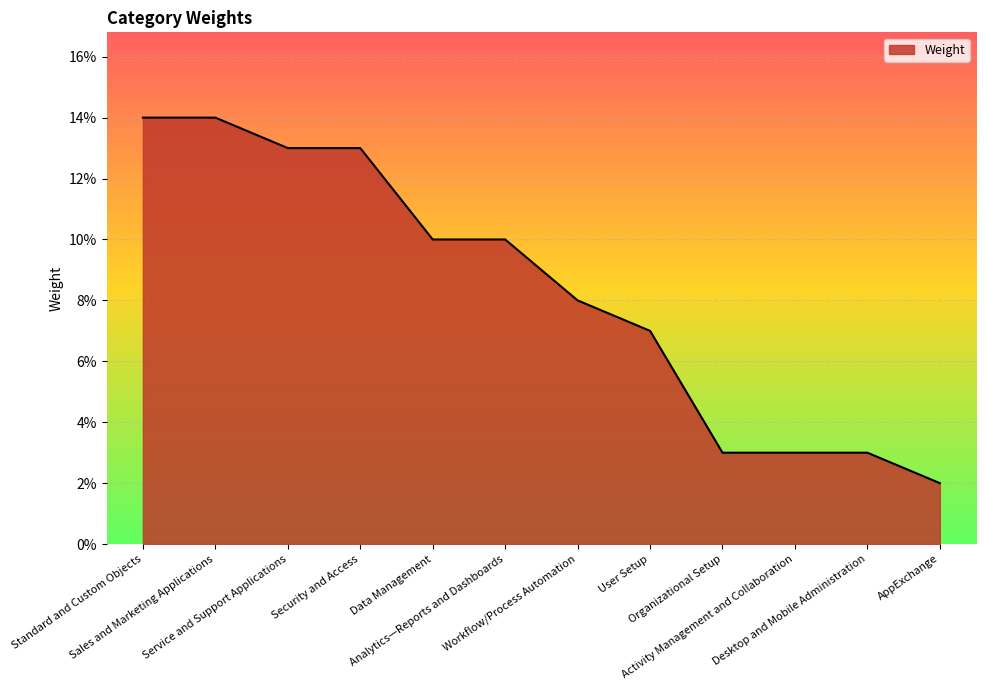

Rank the categories by value from highest to lowest.

Standard and Custom Objects, Sales and Marketing Applications, Service and Support Applications, Security and Access, Data Management, Analytics—Reports and Dashboards, Workflow/Process Automation, User Setup, Organizational Setup, Activity Management and Collaboration, Desktop and Mobile Administration, AppExchange